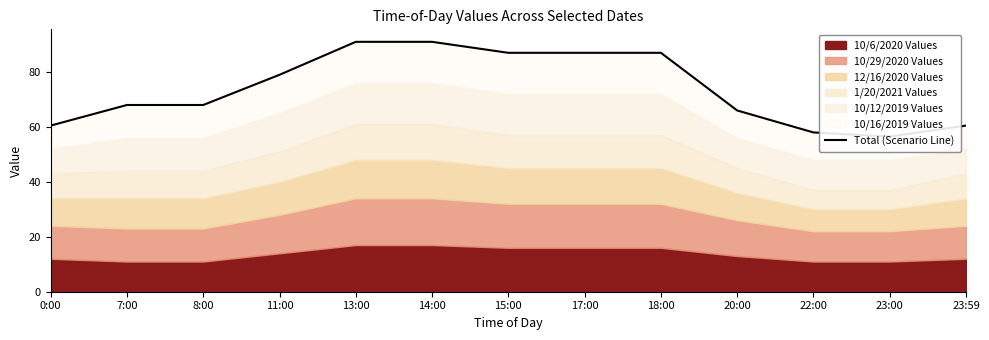

What is the label of the 5th point from the left?

13:00